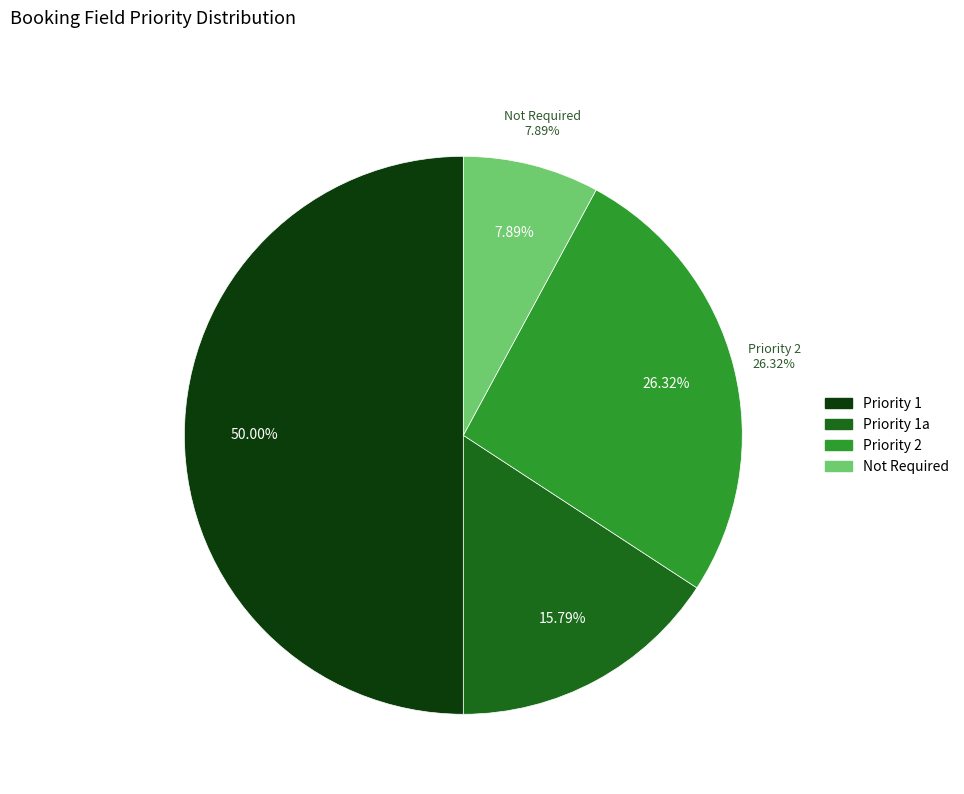

Do Priority 2 and Priority 1 together represent more than half of the pie?

Yes